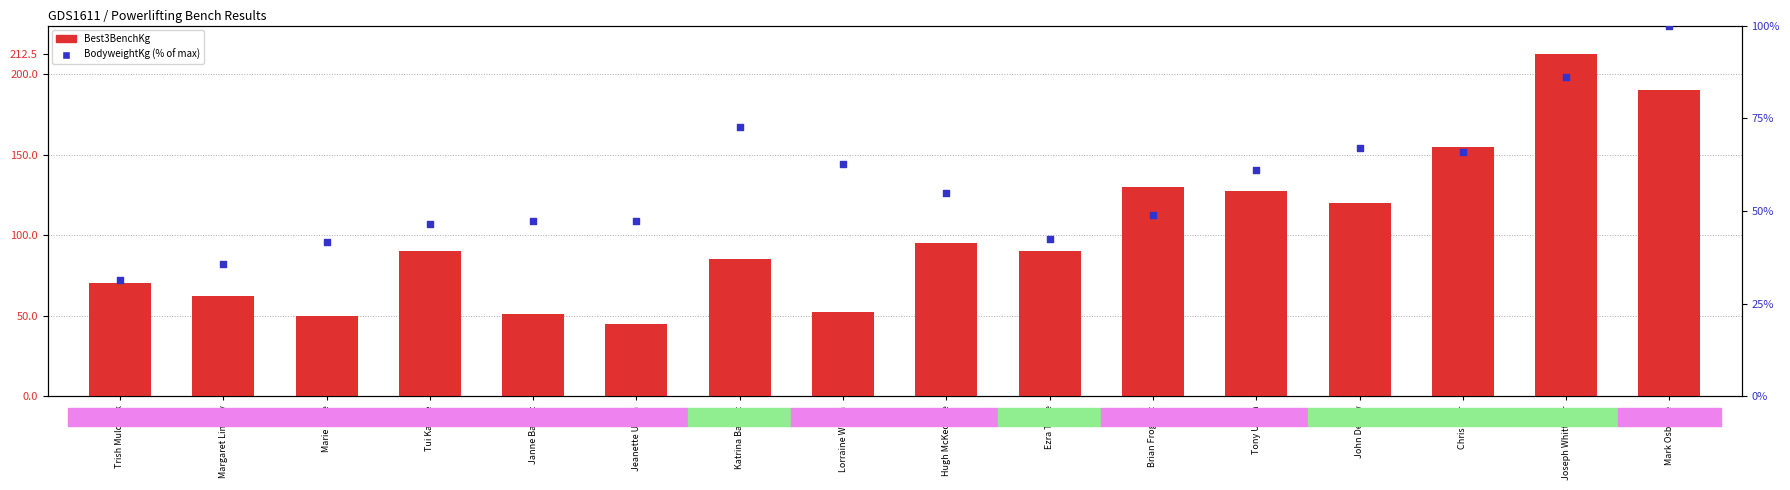

Which series reaches the minimum Y coordinate?

BodyweightKg (% of max)